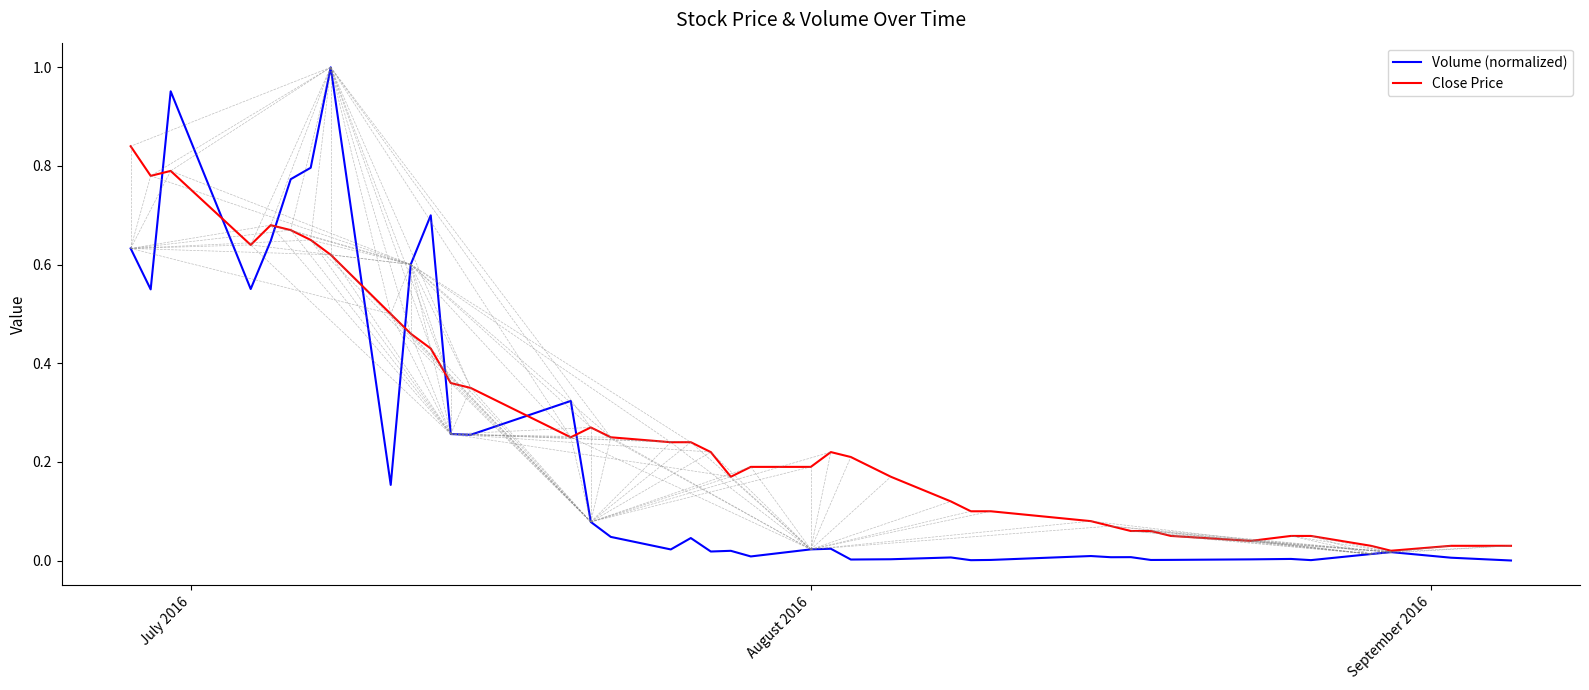

At how many categories does at least one series exceed 0?

40